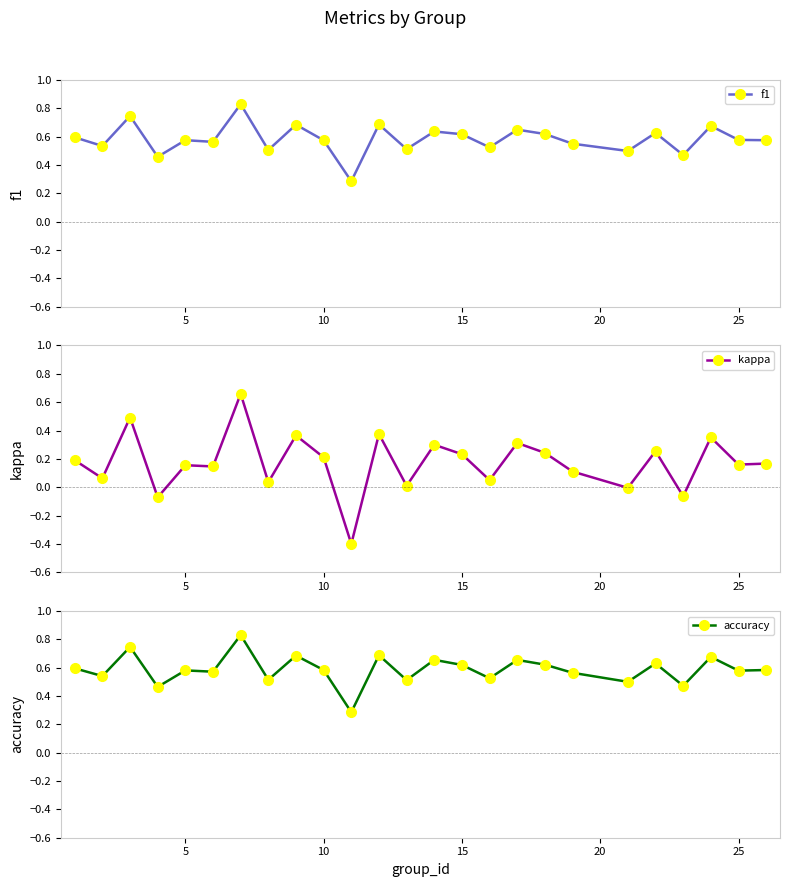

Count the f1 values in the range 0 to 1.

25